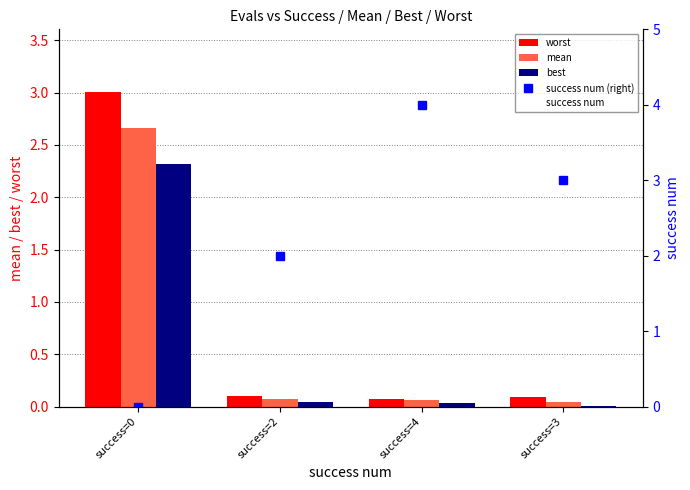

Between success=2 and success=3, which series saw the biggest shift?

success num (right)